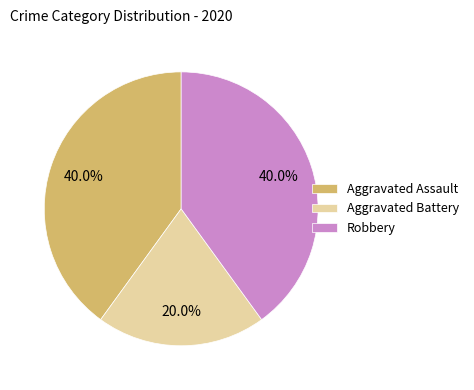

Is it true that Aggravated Battery is 10% of the pie?

False